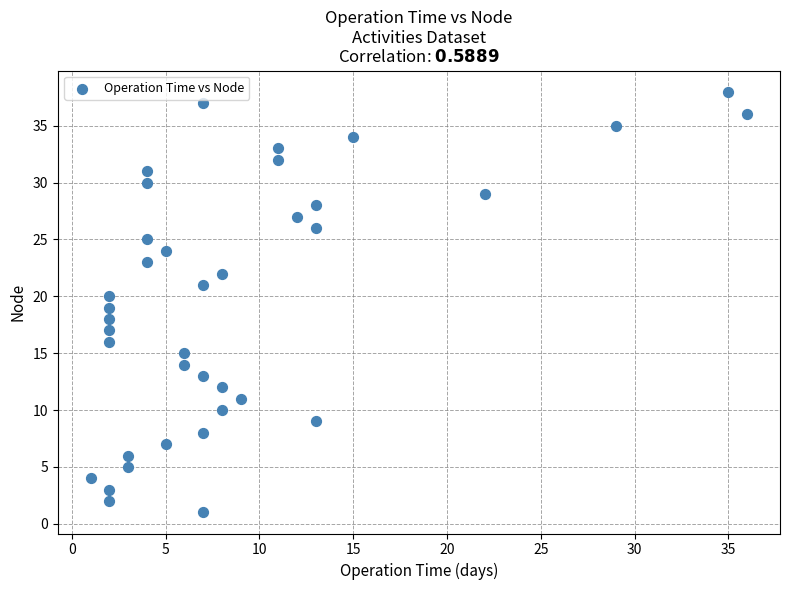

What is the range of X values (max minus min)?

35